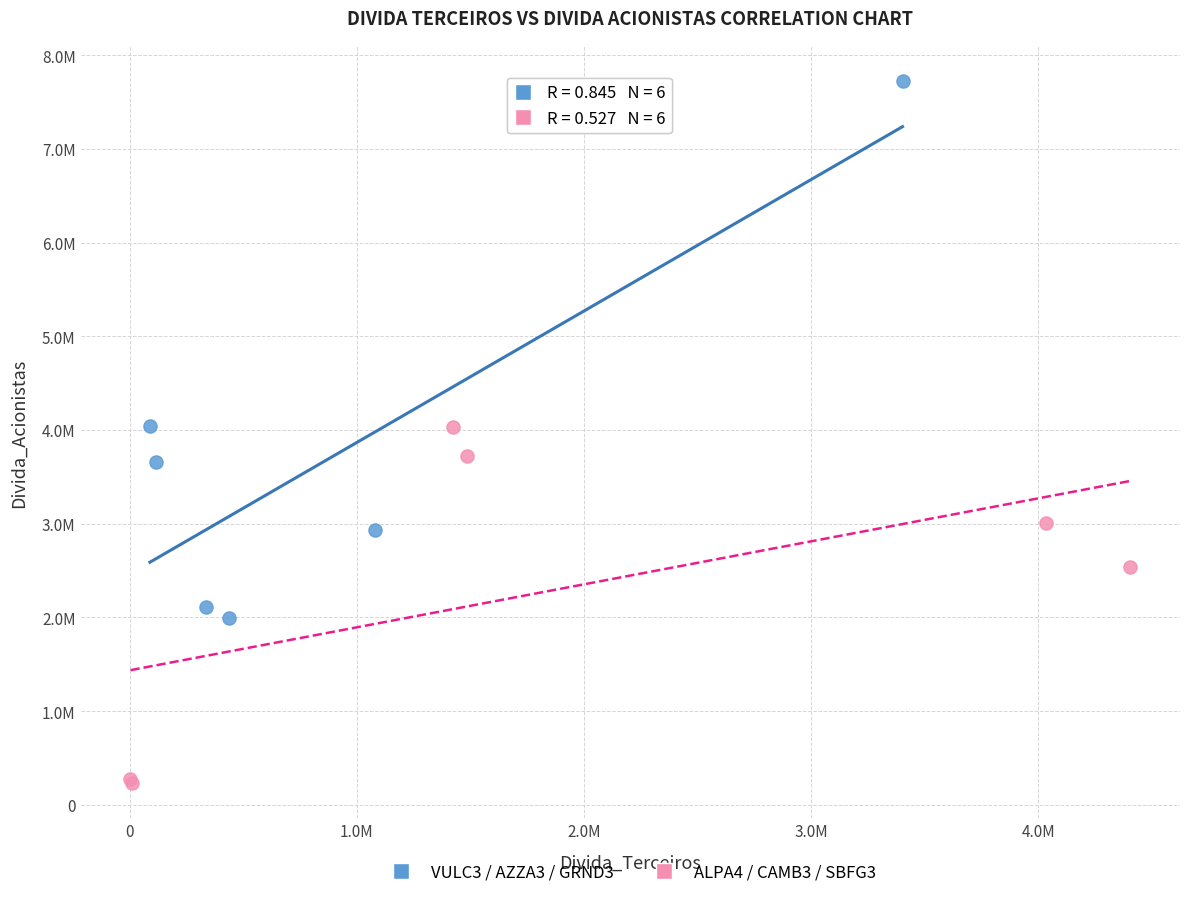

What are all the series names shown in the legend?

VULC3 / AZZA3 / GRND3, ALPA4 / CAMB3 / SBFG3